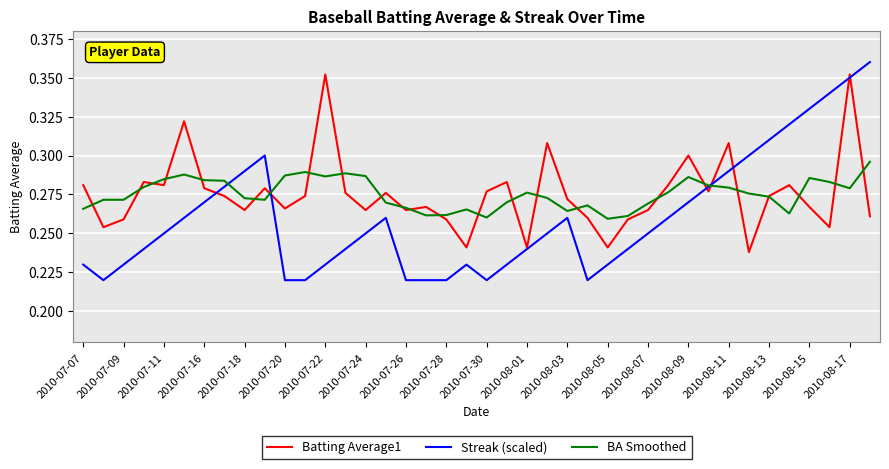

Rank the series by their maximum value, from lowest to highest.

BA Smoothed, Batting Average1, Streak (scaled)